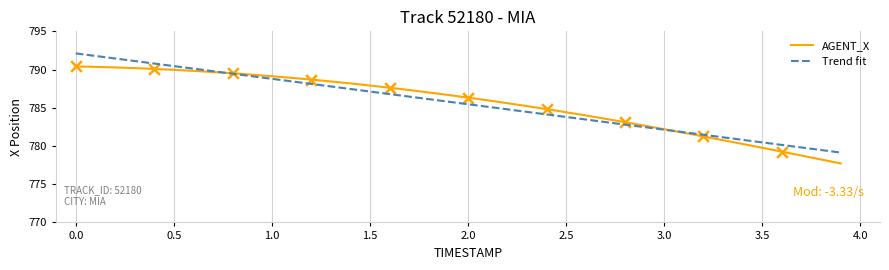

Rank the series by their maximum value, from highest to lowest.

Trend fit, AGENT_X